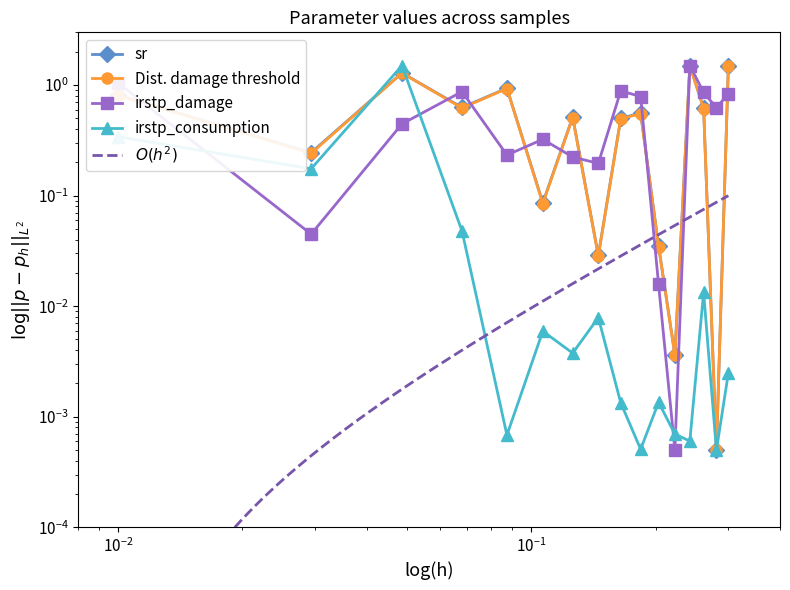

How many intersections are there between irstp_consumption and sr?

2